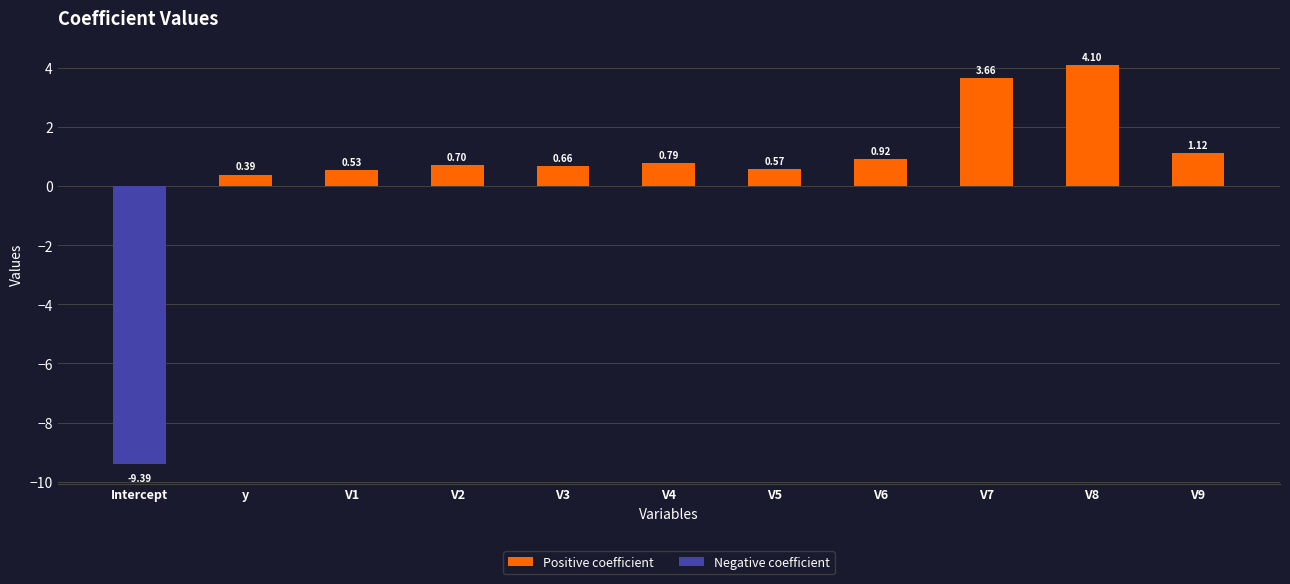

What is the sum of the Positive coefficient values at V1 and V3?

1.2